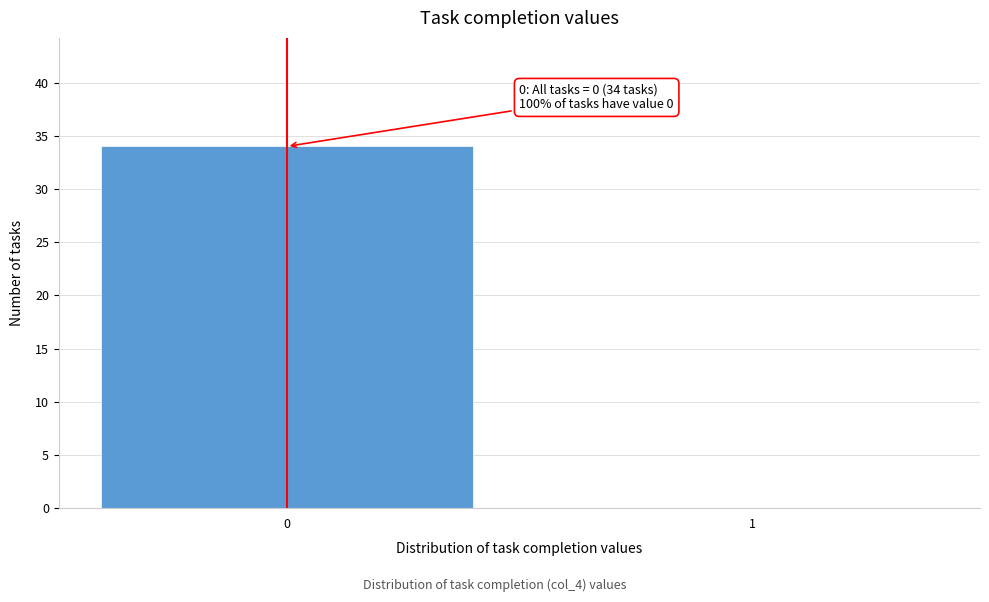

Reading right to left, transcribe all the data shown in this chart.

1=0	0=34